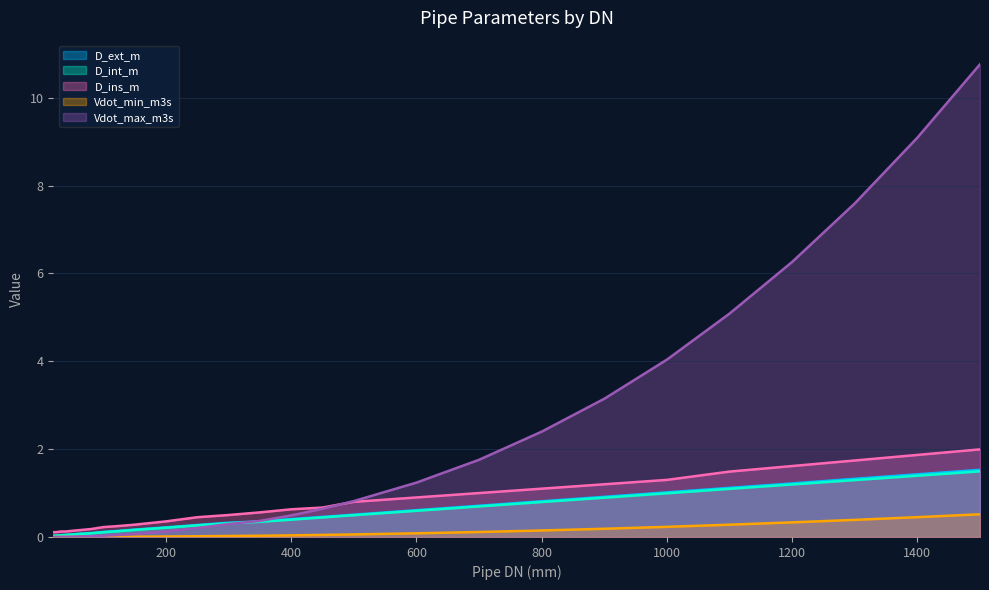

How many lines are shown in the chart?

5